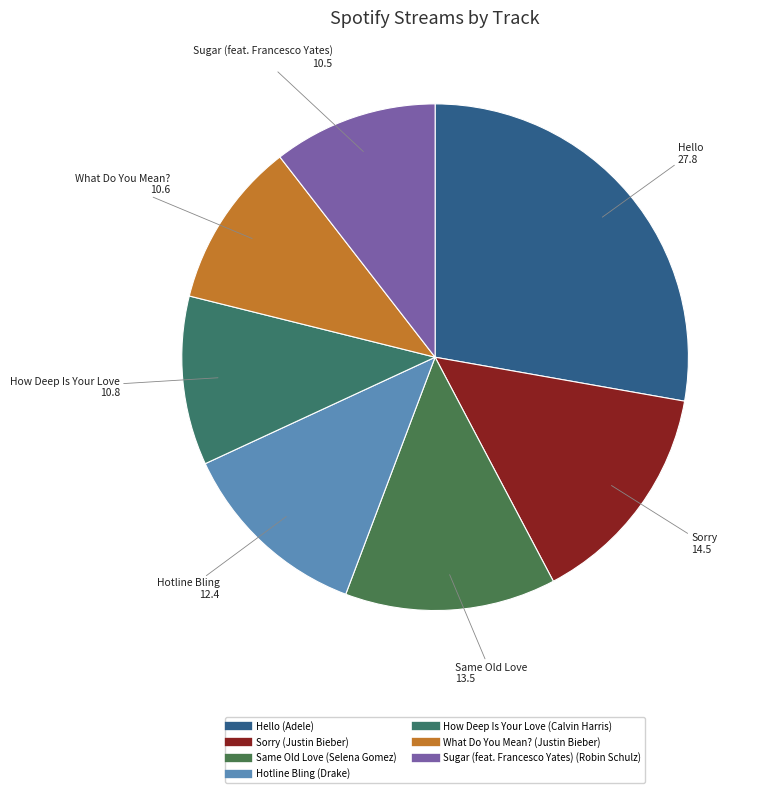

Is the sum of How Deep Is Your Love and Hello greater than half?

No